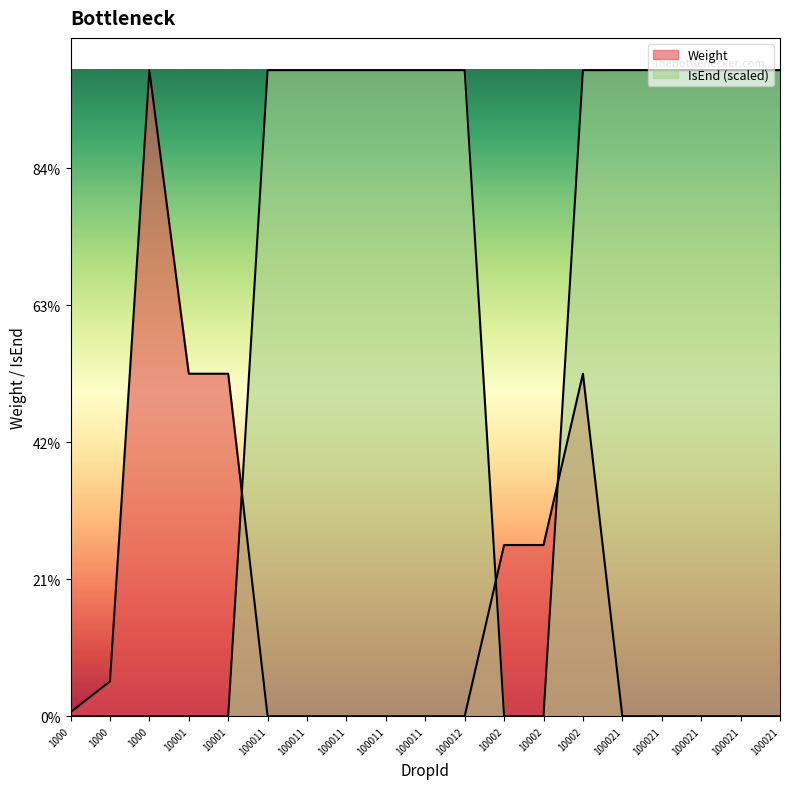

True or false: IsEnd has a value of 0 at 1000.

True